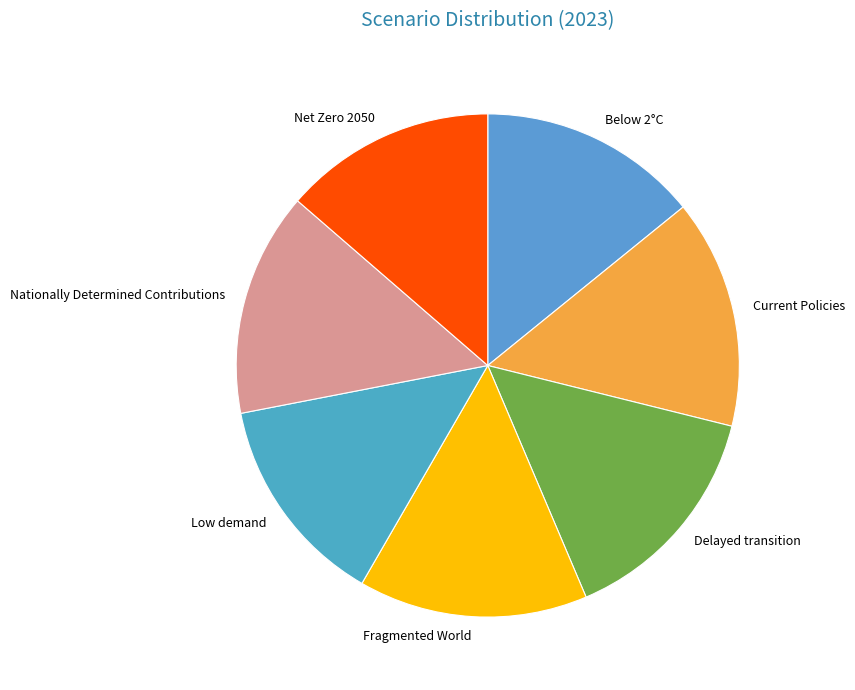

Do Fragmented World and Low demand together represent more than half of the pie?

No